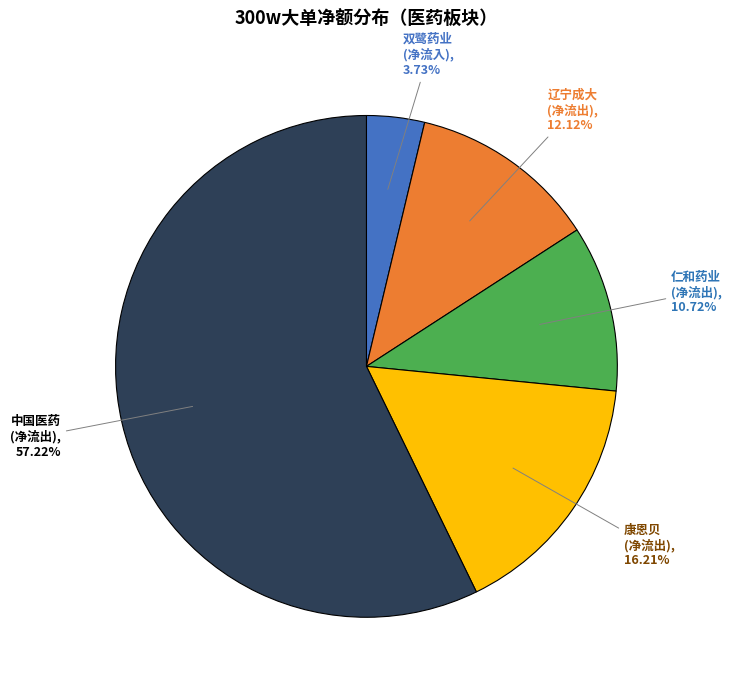

What percentage is the 双鹭药业 slice, to the nearest percent?

4%